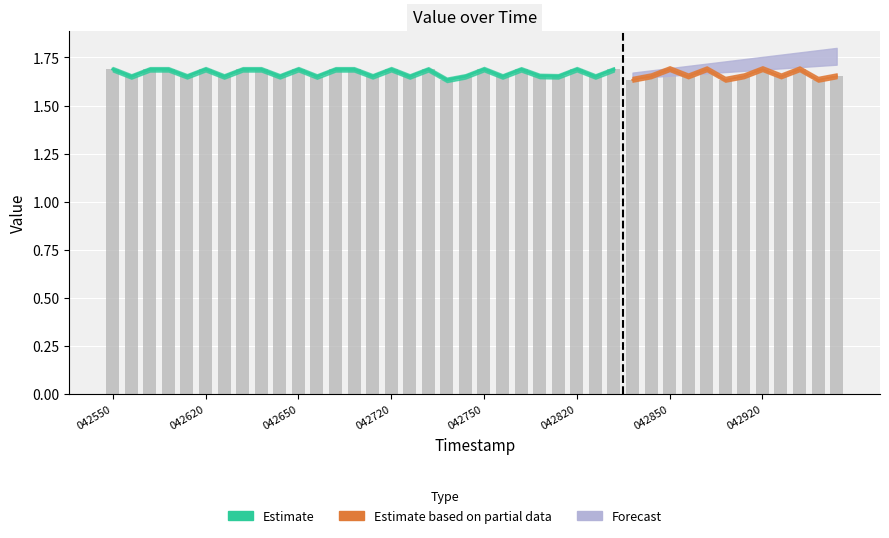

Reading left to right, list all the values displayed in this chart.

1.7	1.7	1.7	1.7	1.7	1.7	1.7	1.7	1.7	1.7	1.7	1.7	1.7	1.7	1.7	1.7	1.7	1.7	1.6	1.7	1.7	1.7	1.7	1.7	1.7	1.7	1.7	1.7	1.6	1.7	1.7	1.7	1.7	1.6	1.7	1.7	1.7	1.7	1.6	1.7